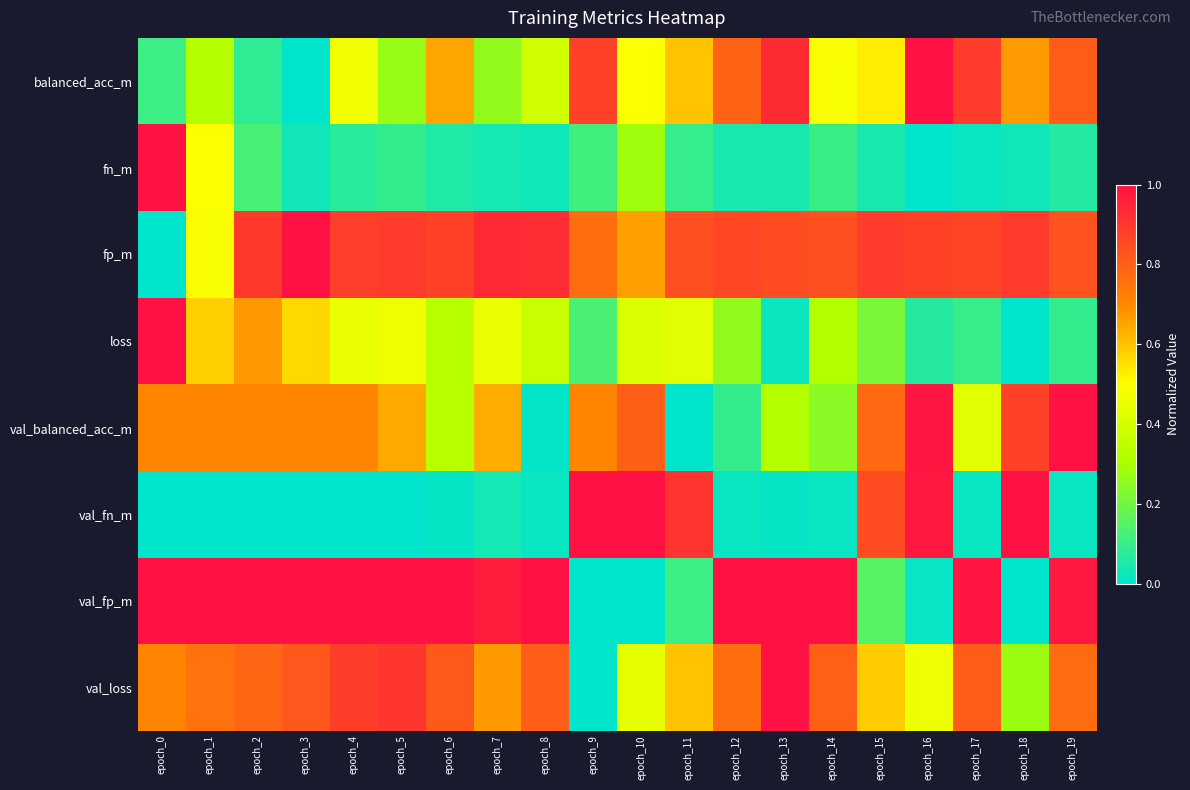

At which category is the sum across all series the highest?

epoch_19